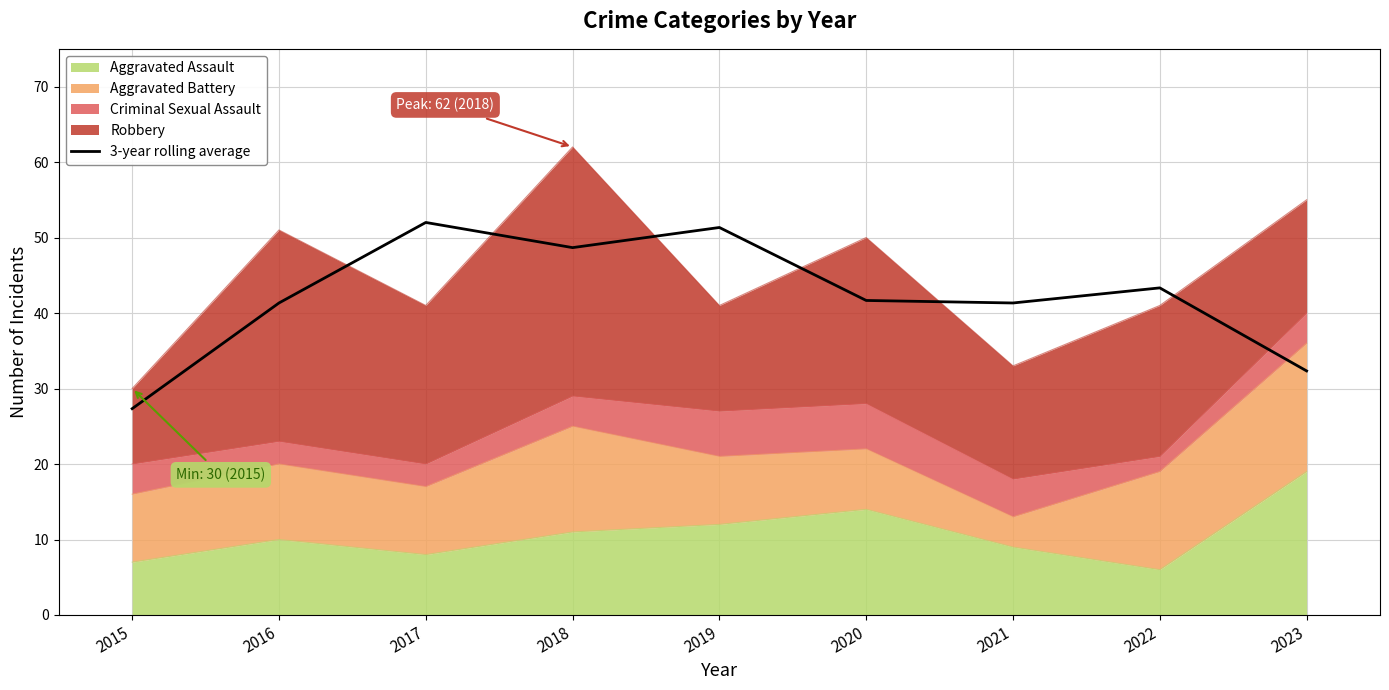

What is the ratio of the value at 2019 to the value at 2022?

1.2